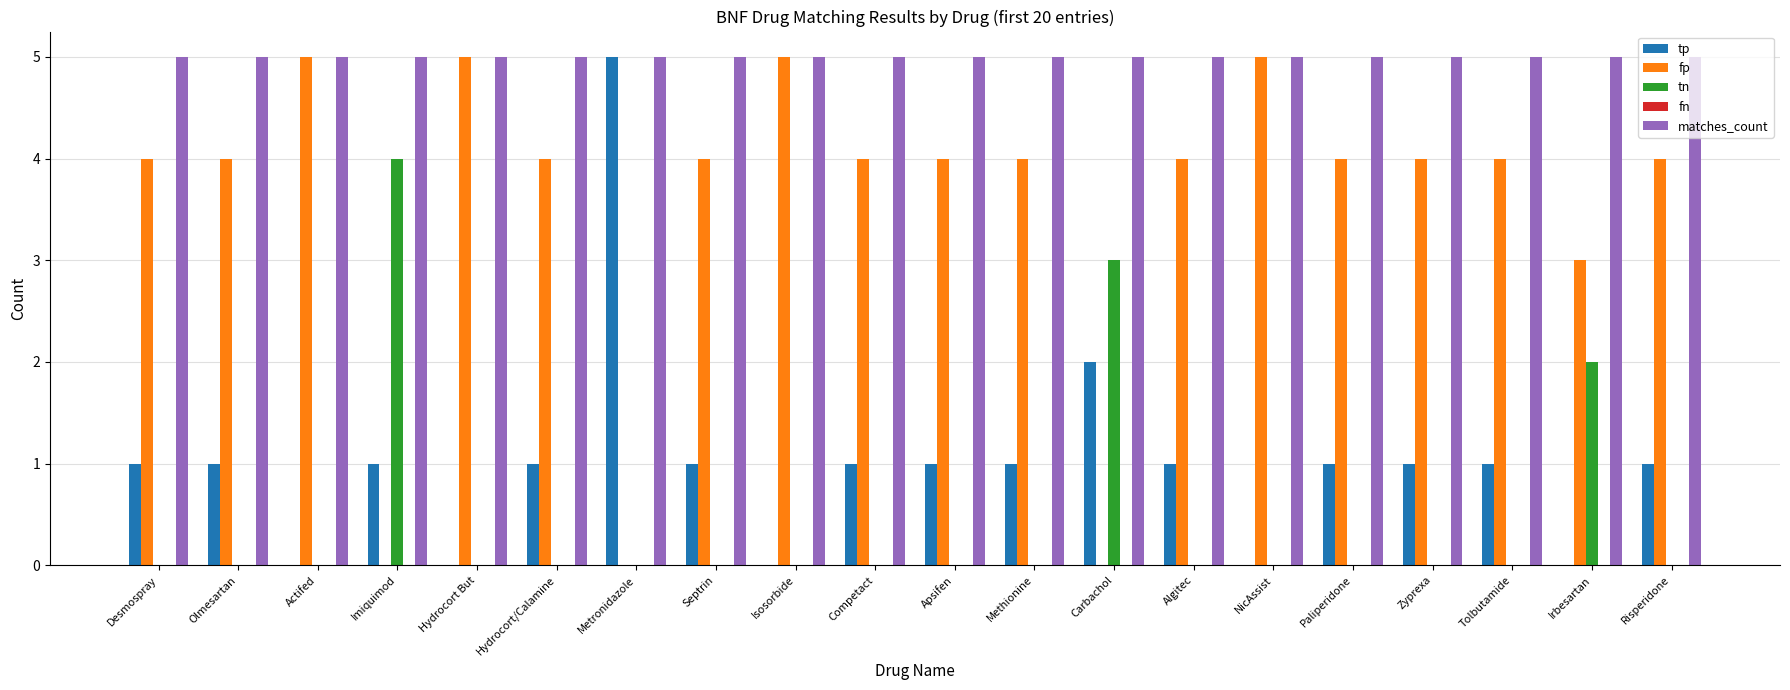

What is the sum of all tp values?

20